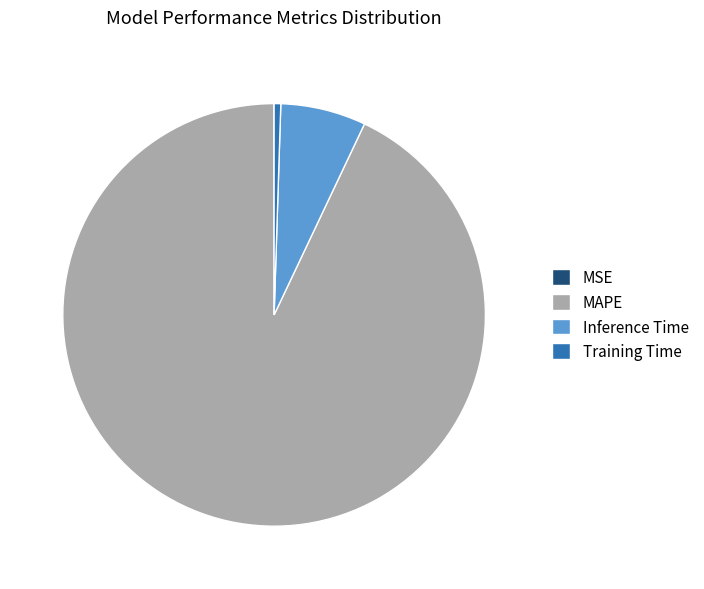

Is it true that Inference Time is 7% of the pie?

True